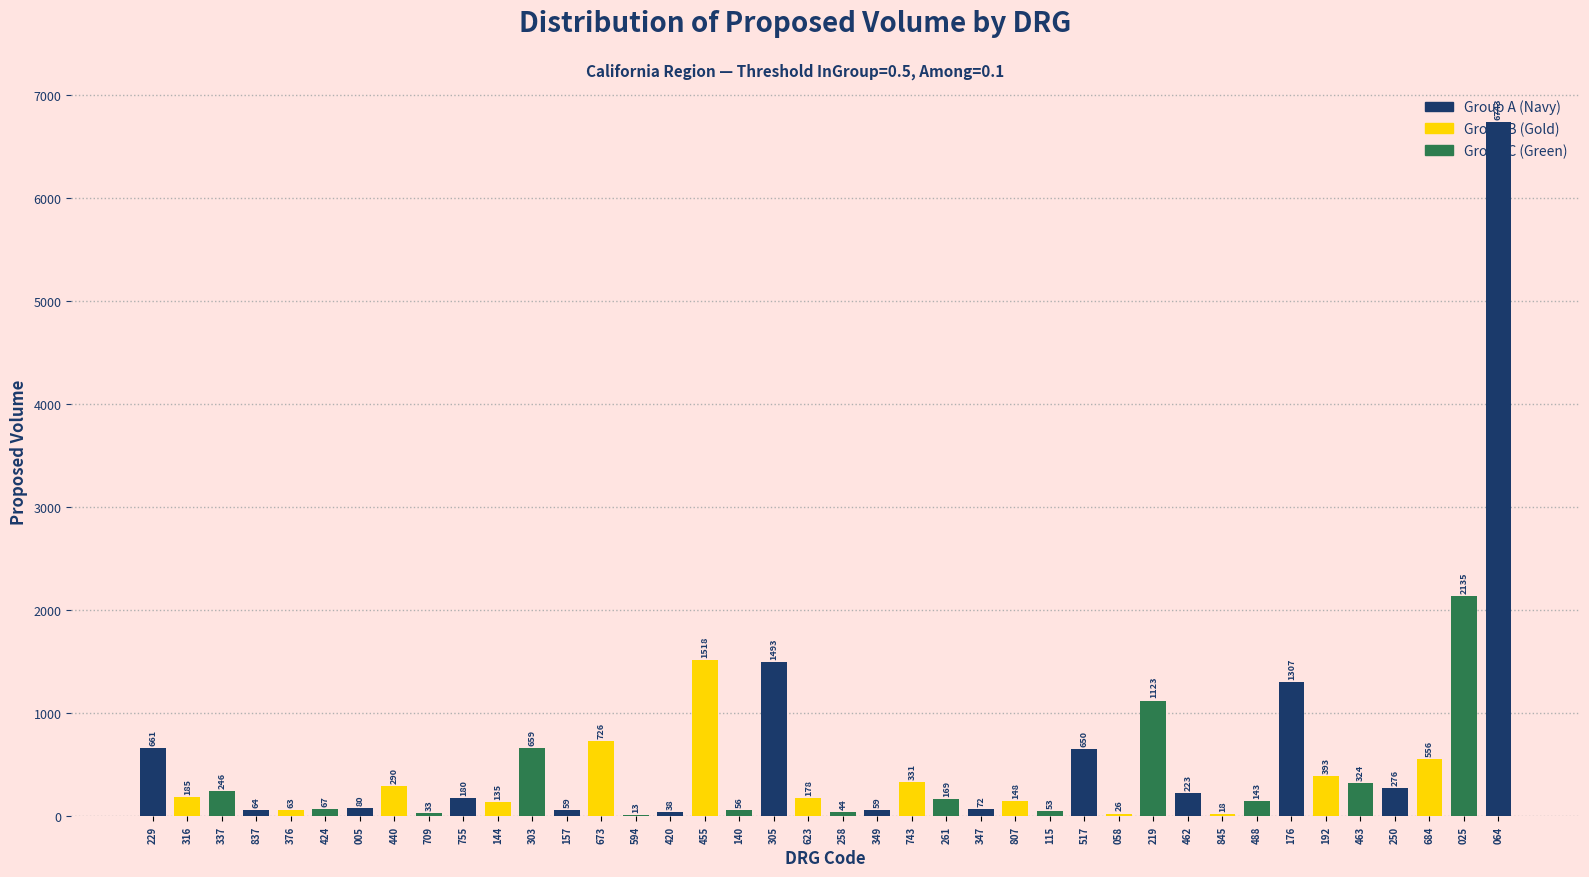

The value at 229 is 1029. True or false?

False